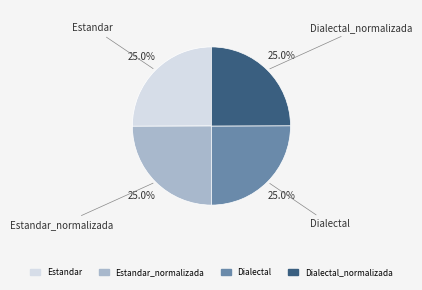

What portion of the pie excludes Dialectal_normalizada?

75.0%